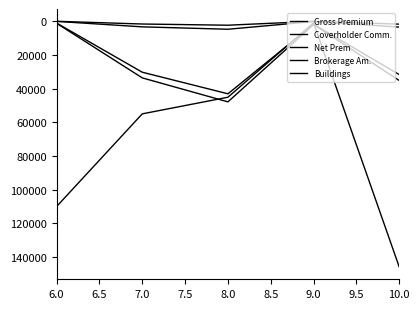

How many lines are shown in the chart?

5